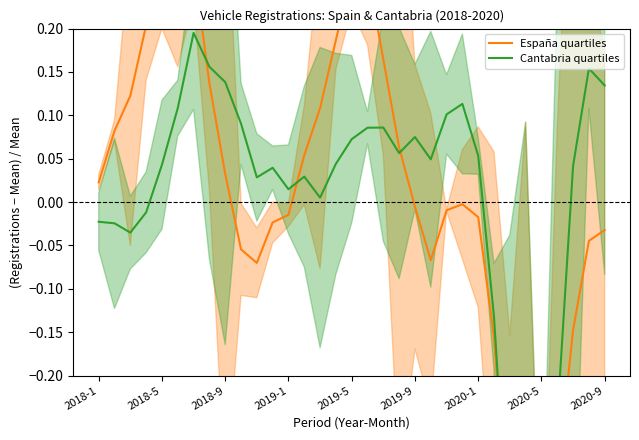

What is the spread (max minus min) of values at 21?

0.1